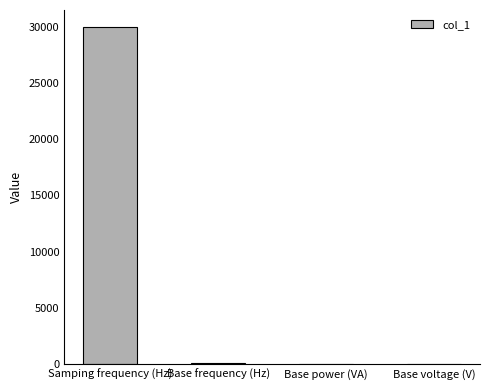

At which category does the chart reach its peak across all series?

Samping frequency (Hz)